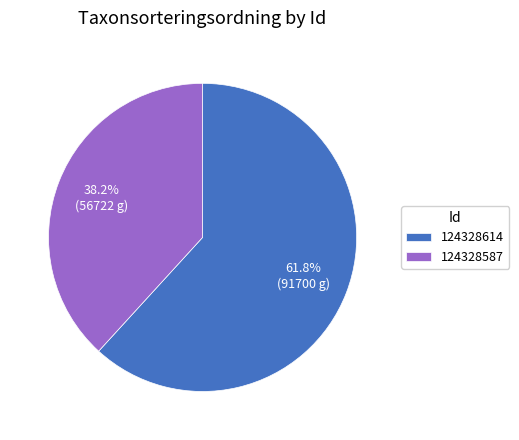

Which slice is the smallest?

124328587